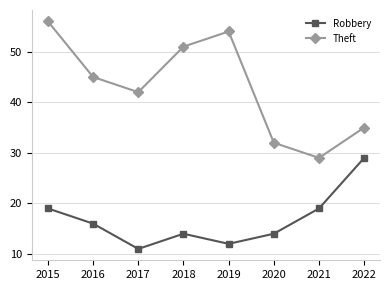

True or false: Theft and Robbery intersect in this chart.

False